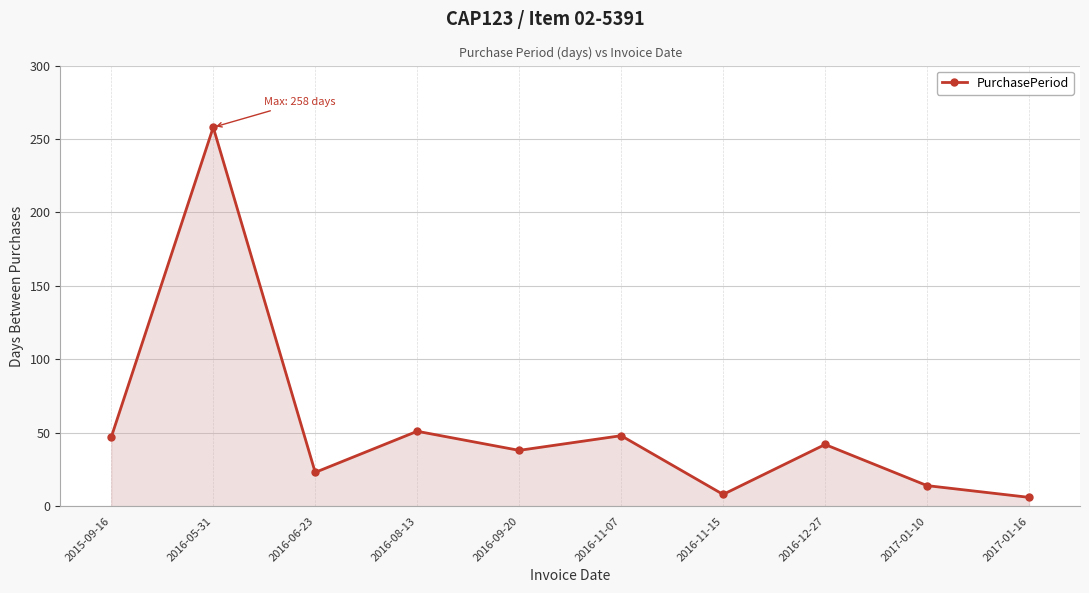

What is the ratio of the value at 2017-01-16 to the value at 2016-09-20?

0.2